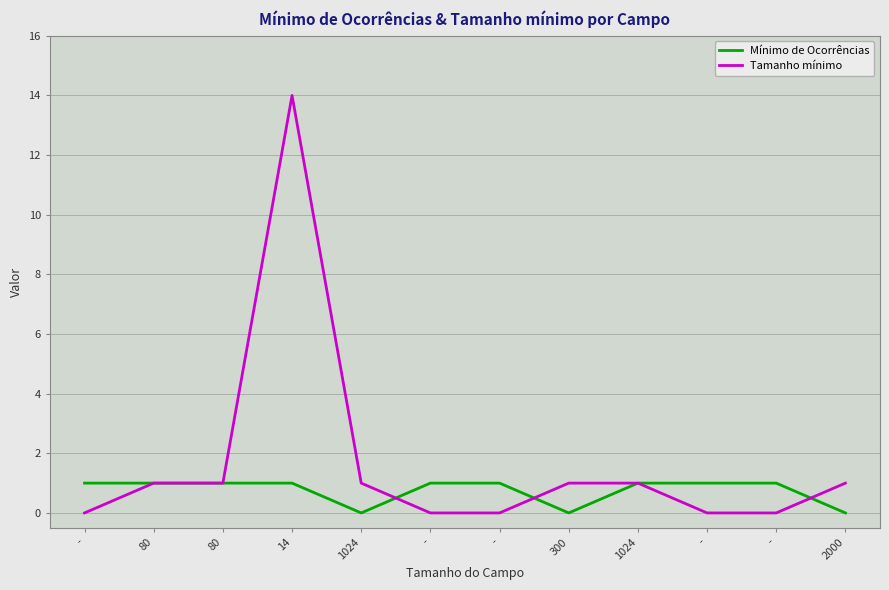

What are all the series names shown in the legend?

Mínimo de Ocorrências, Tamanho mínimo